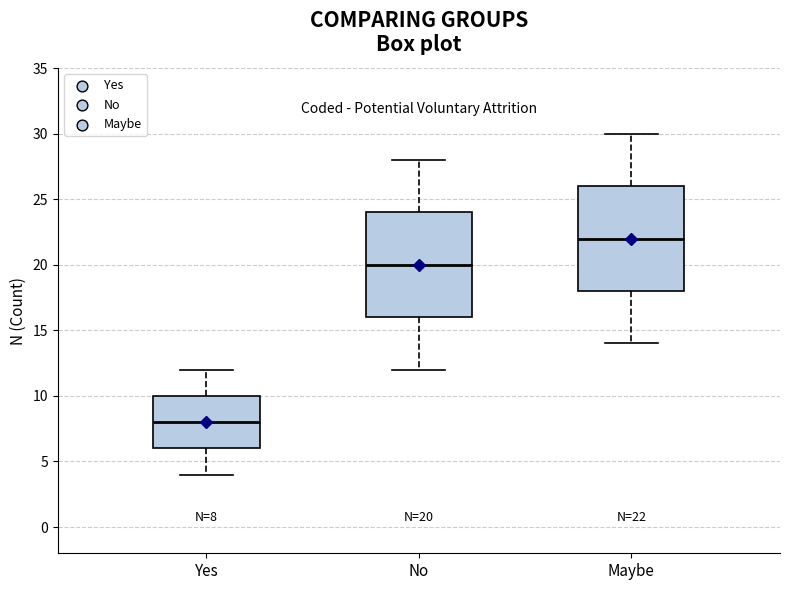

Which box's median line is the lowest?

Yes